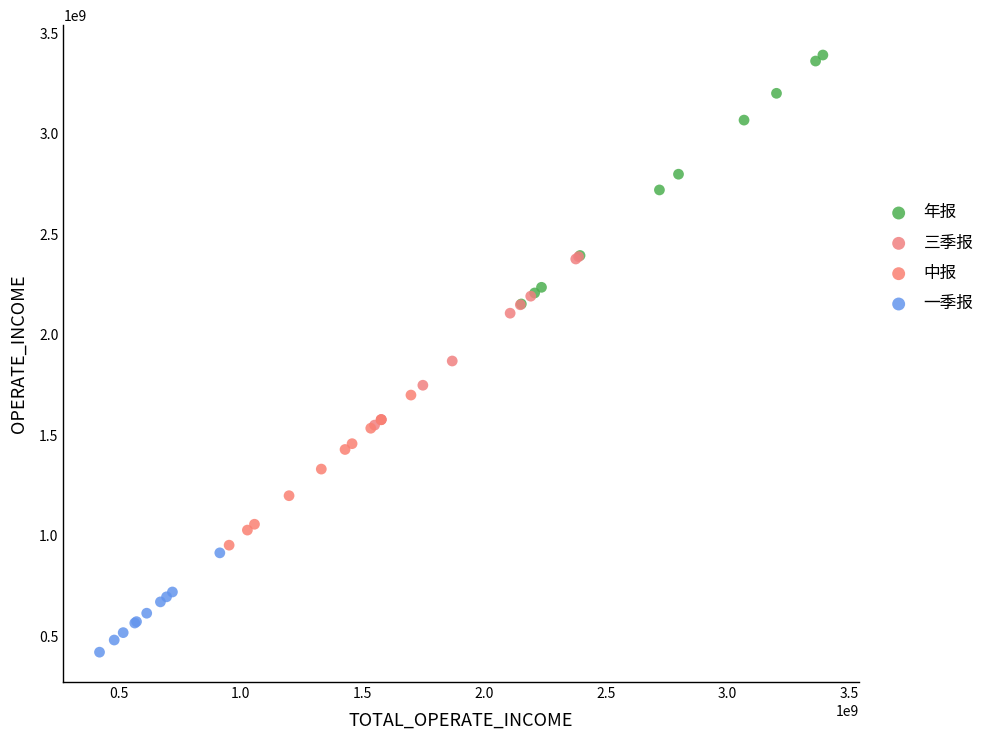

Which series reaches the maximum Y coordinate?

年报